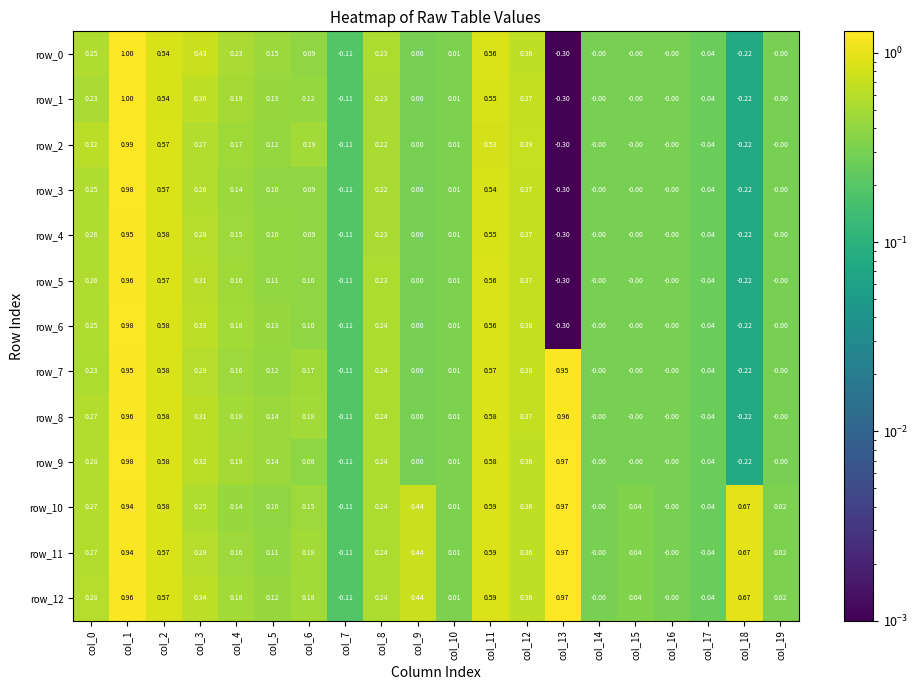

Is the value of row_1 at col_13 greater than the value of row_5 at col_15?

No